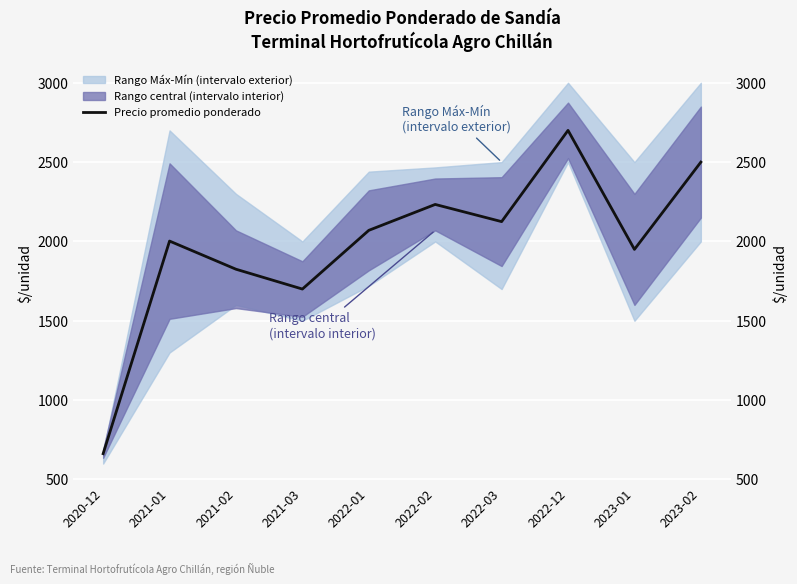

Which category has the lowest value across all series?

2020-12